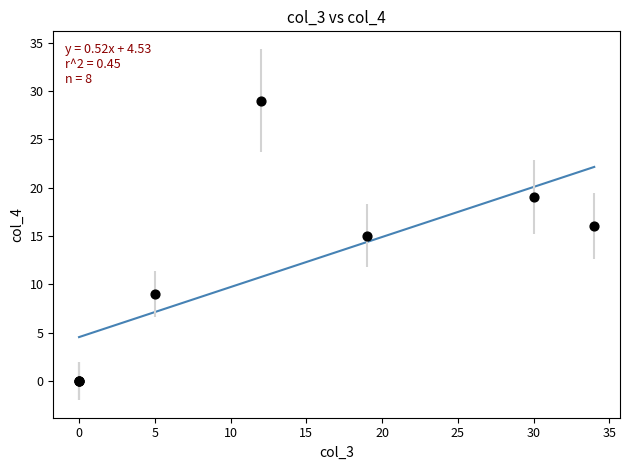

What Y value in the scatter plot is closest to 14?

15